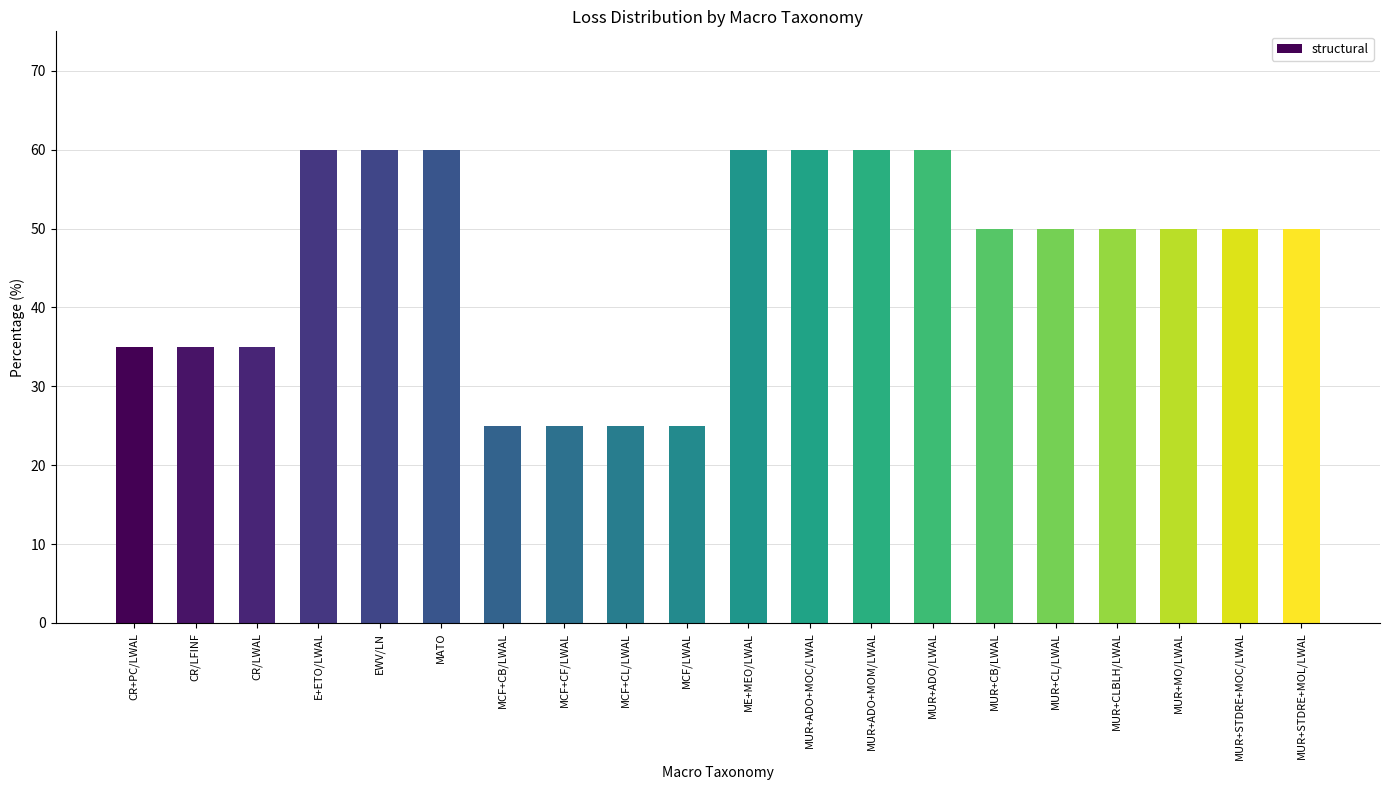

What is the sum of all values?

925